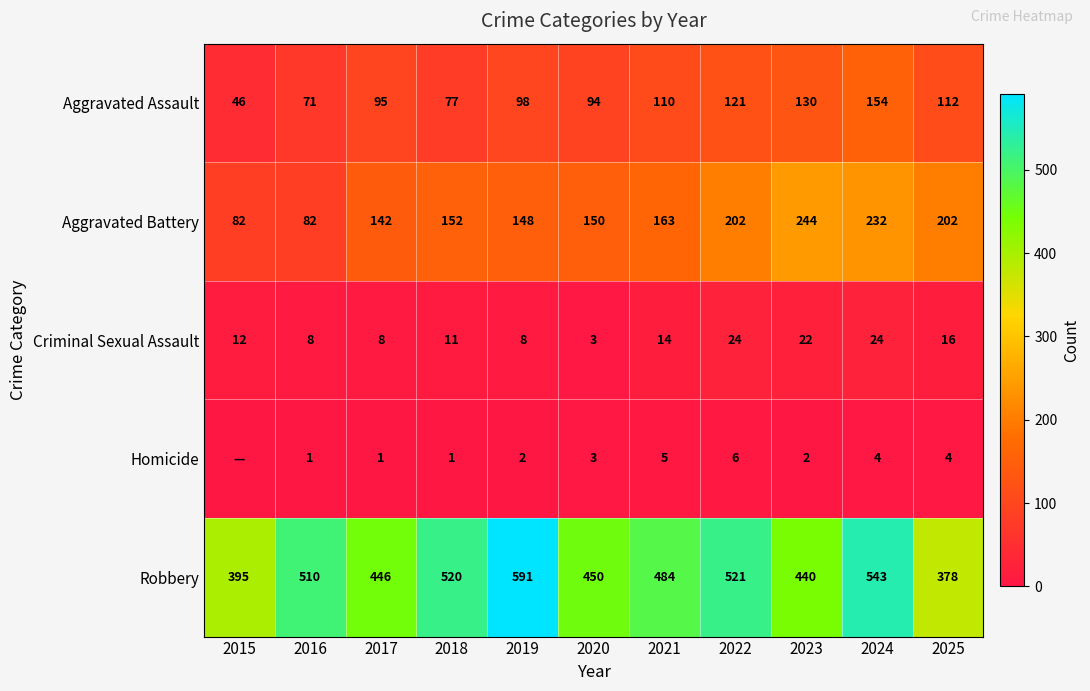

What is the difference between the highest and lowest values at 2015?

395